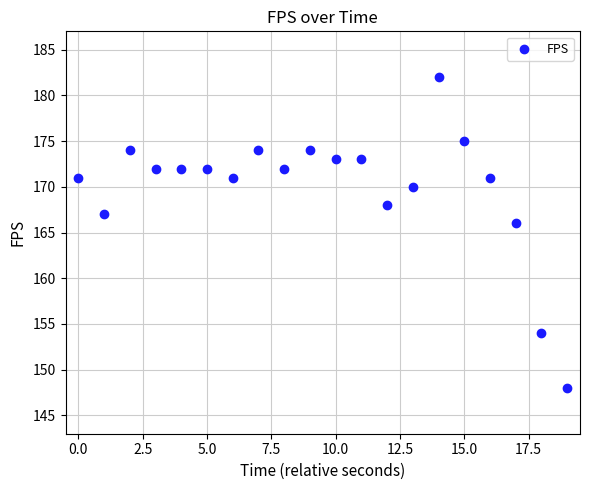

What Y value in the scatter plot is closest to 165?

166